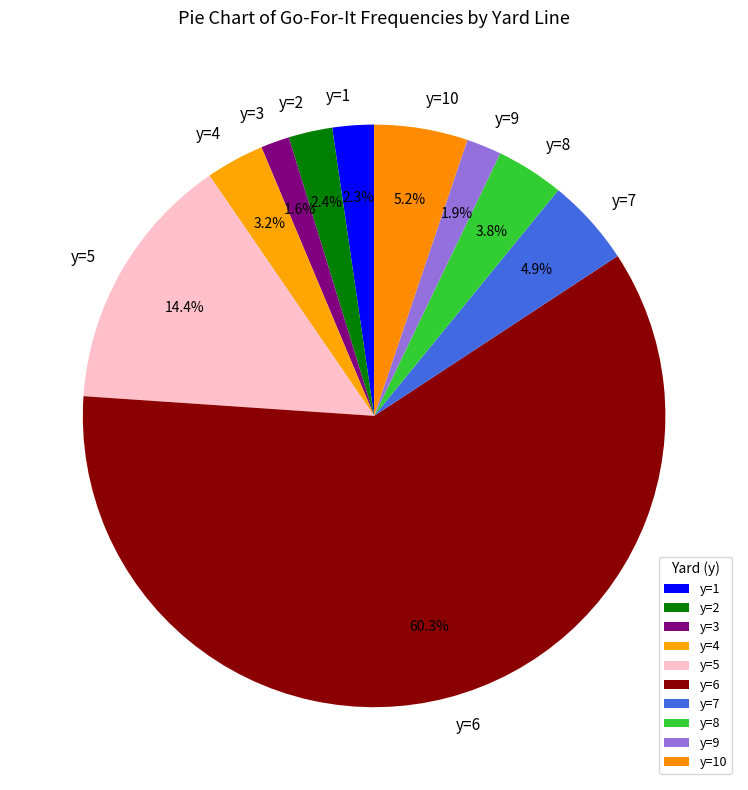

To the nearest percent, what is the average slice percentage?

10%